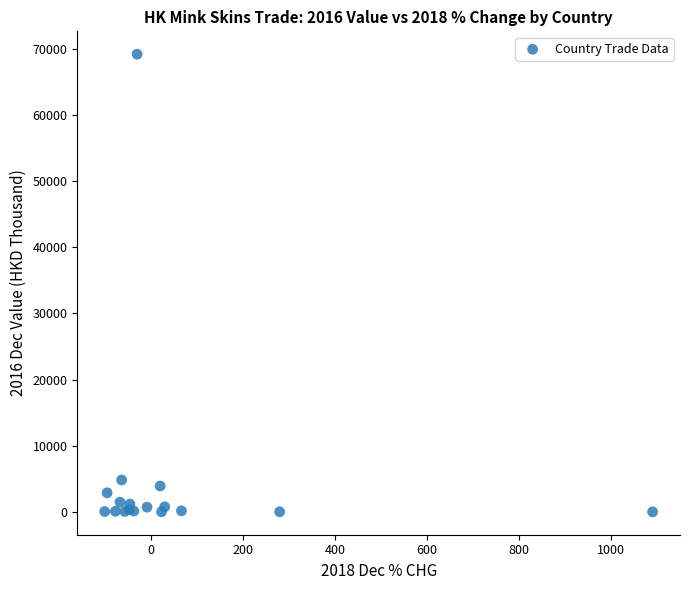

What Y value in the scatter plot is closest to 34601?

4817.9